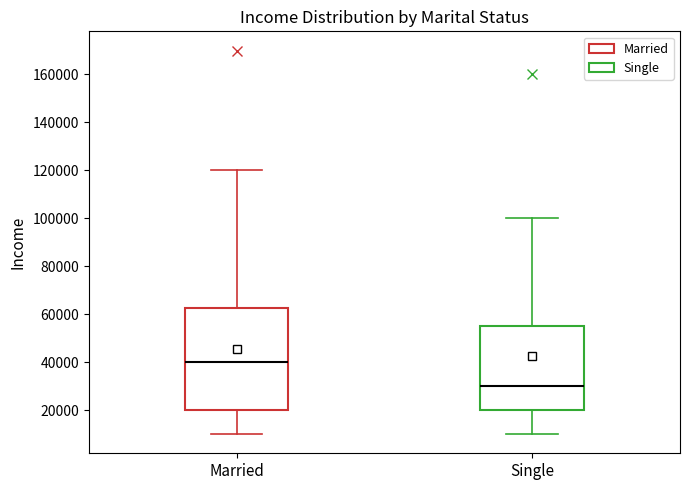

Where is the upper edge of the box for Married on the y-axis? The values are not printed on the chart, so give them approximately, as read against the axis.

62000